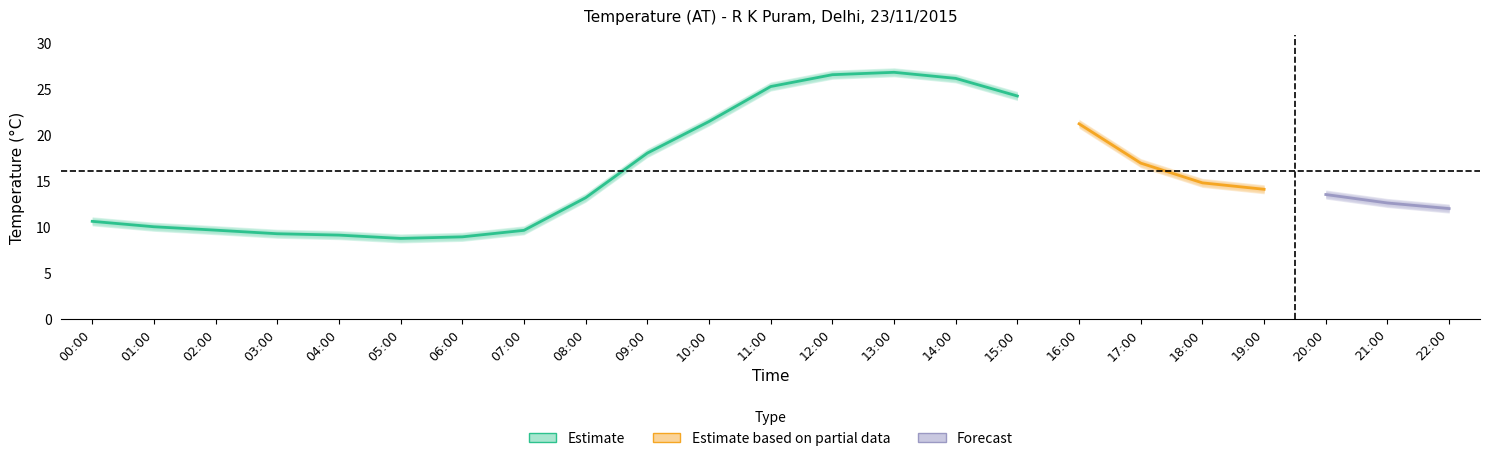

Where is the first local maximum?

13:00